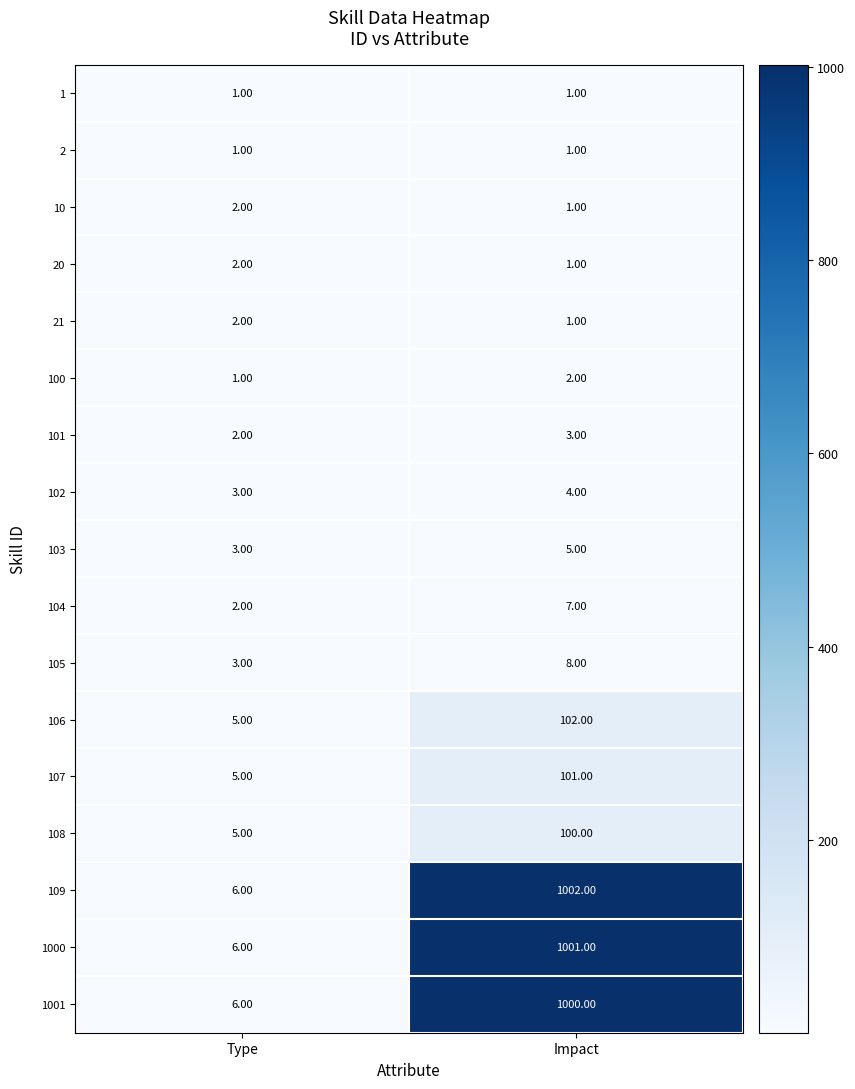

Which category has the lowest value in the 21 series?

Impact